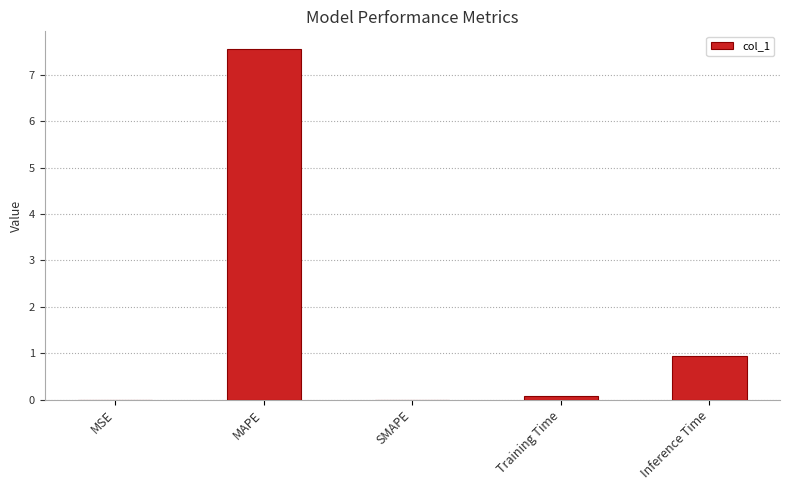

What is the greatest value displayed?

7.6